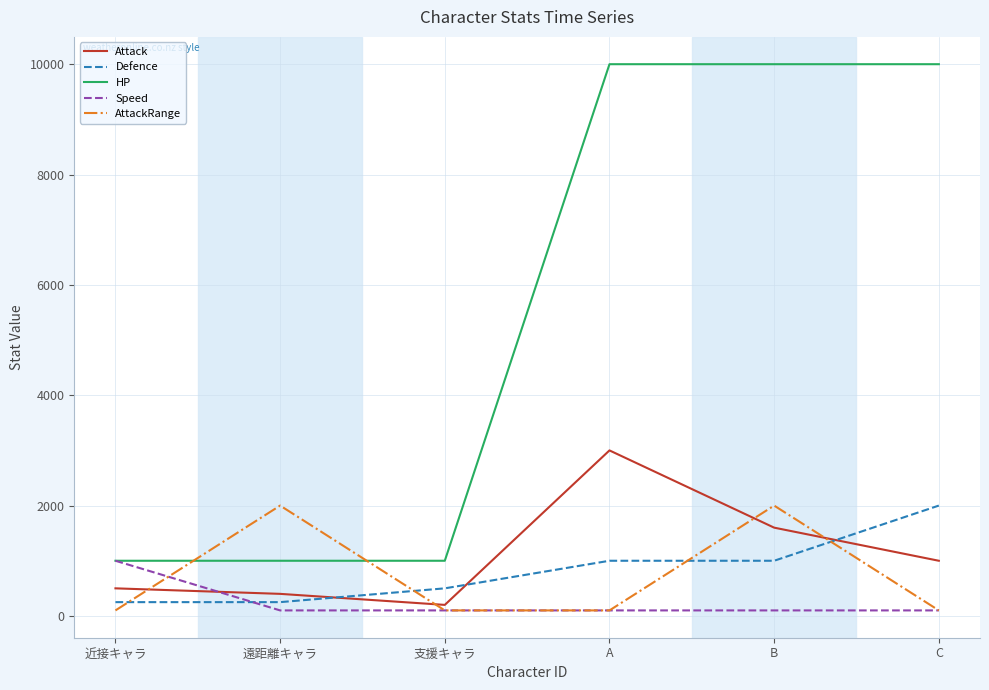

What position from the right is 遠距離キャラ?

5